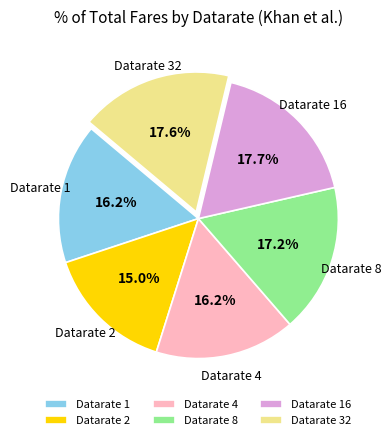

Does Datarate 2 account for over 50% of the chart?

No